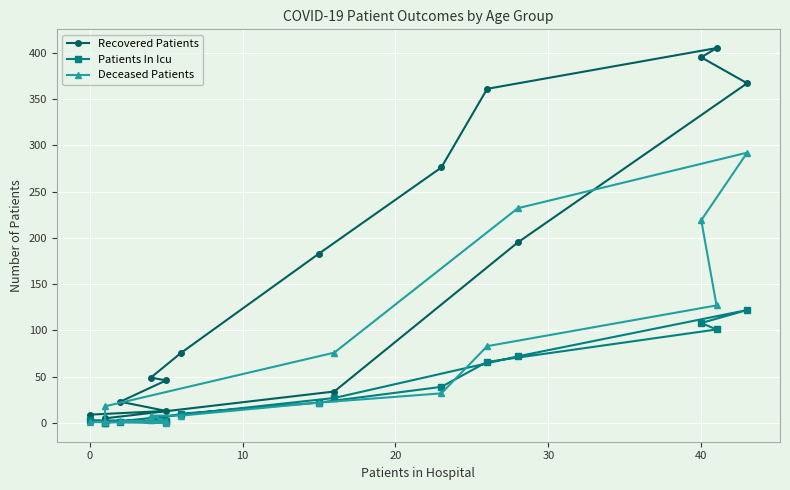

True or false: Deceased Patients has more than 0 interior local peaks.

True